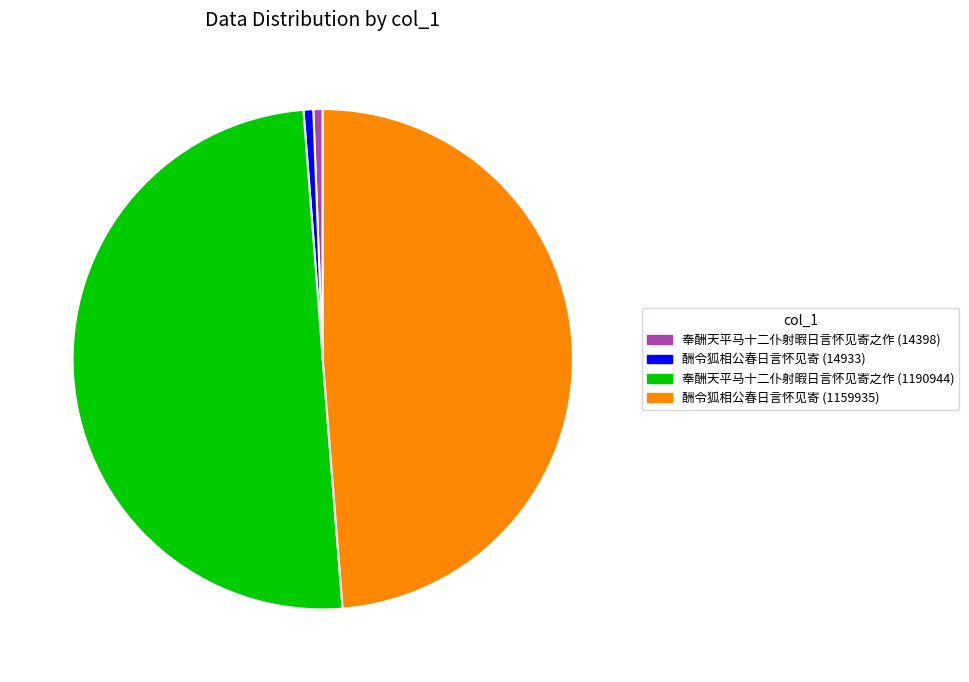

What is the majority slice?

奉酬天平马十二仆射暇日言怀见寄之作 (1190944)